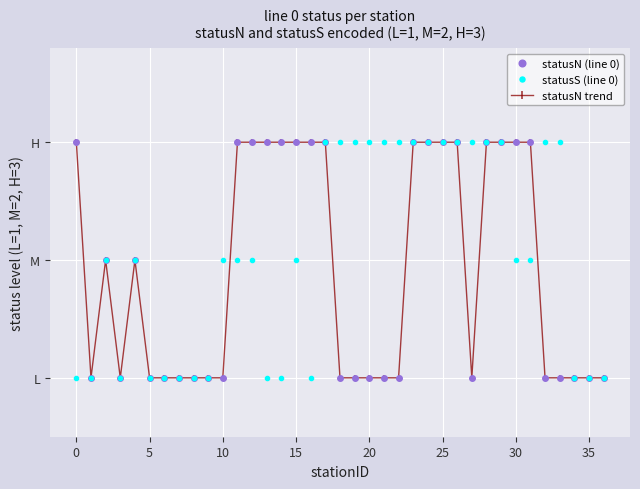

Which series has the largest total across all categories?

statusS (line 0)